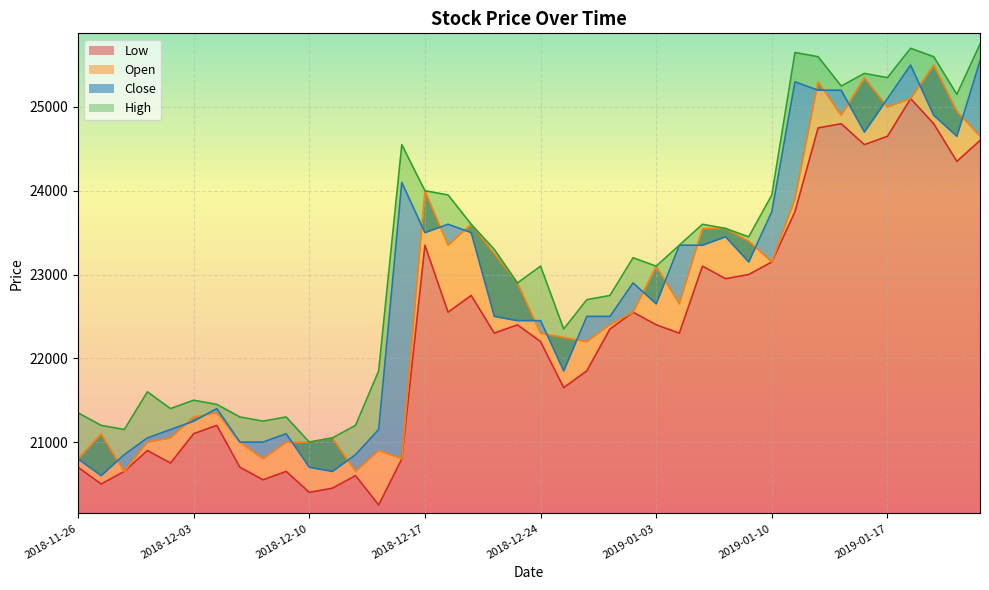

What is the spread (max minus min) of values at 2018-12-04?

250